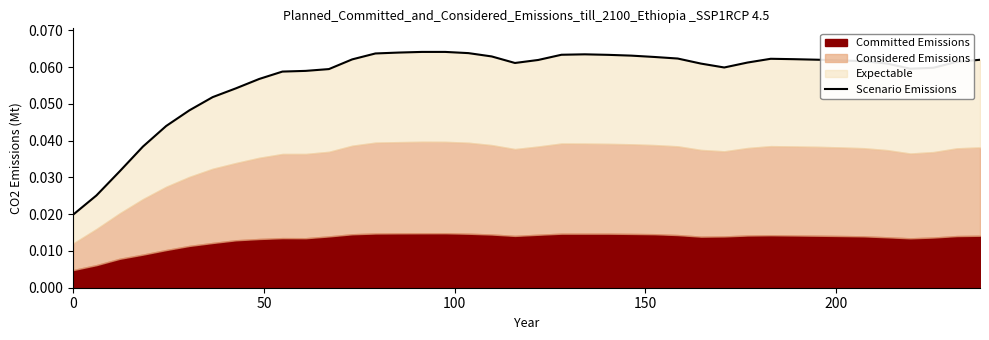

What is the sum of all values?

2.3